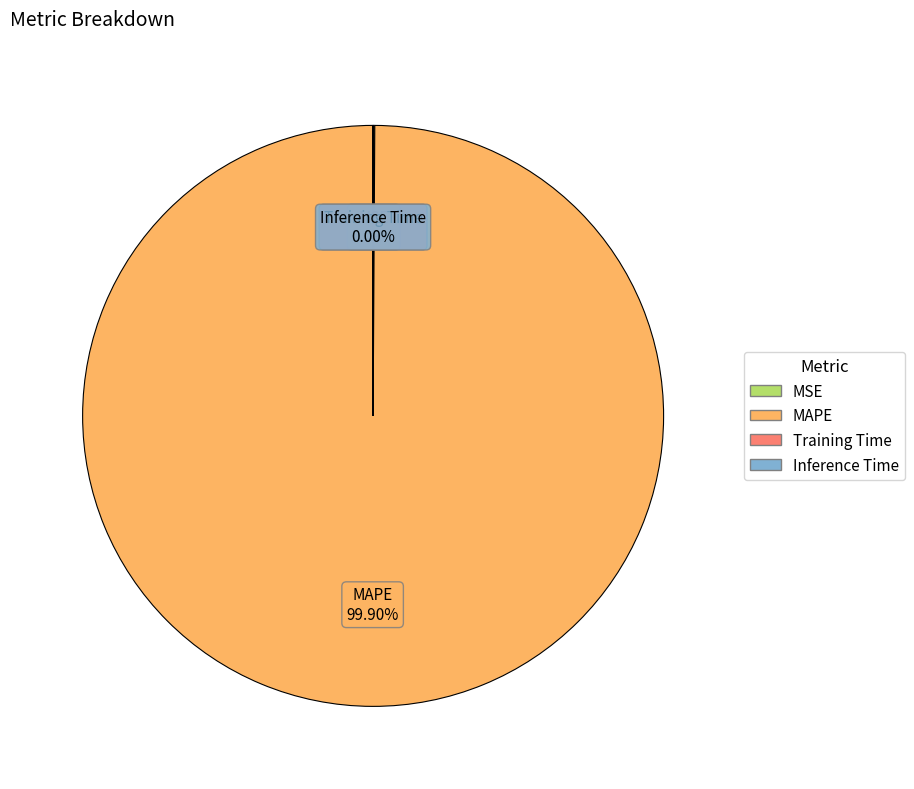

What is the majority slice?

MAPE